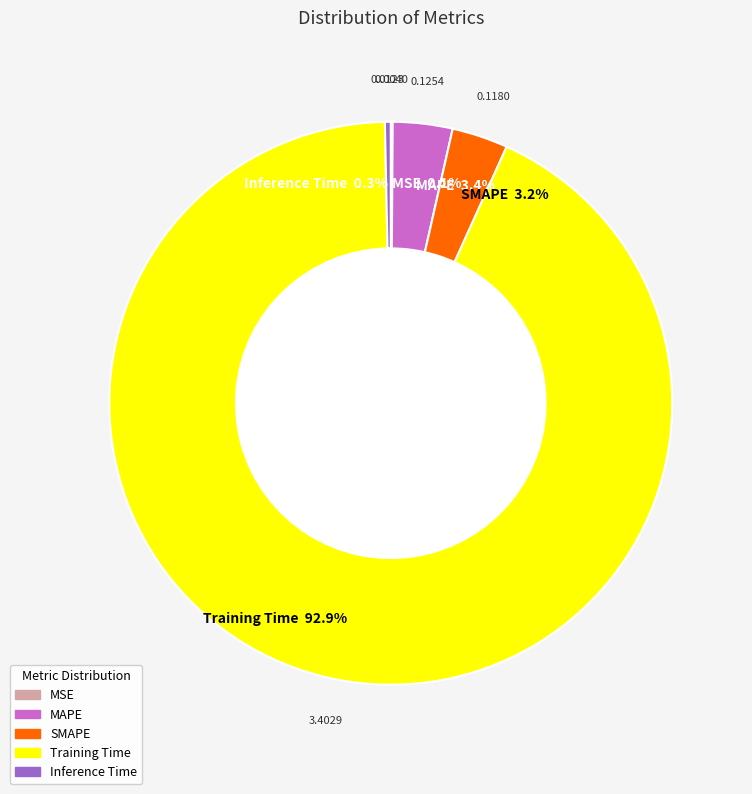

What is the majority slice?

Training Time